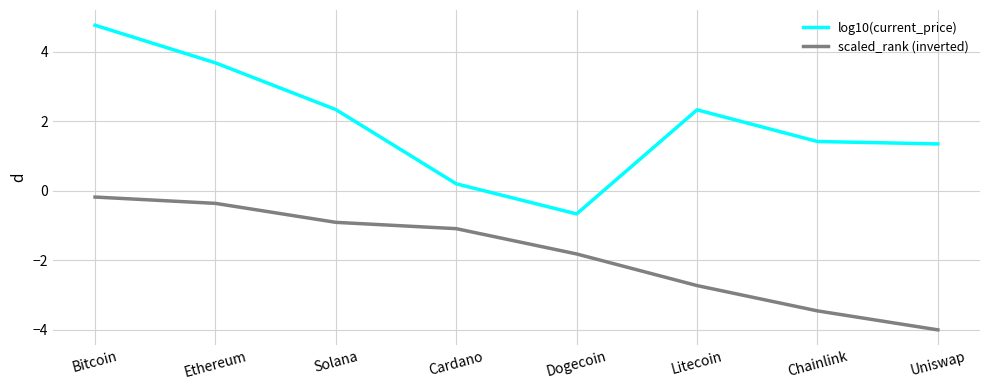

The scaled_rank (inverted) series shows -4.6 at Litecoin. True or false?

False